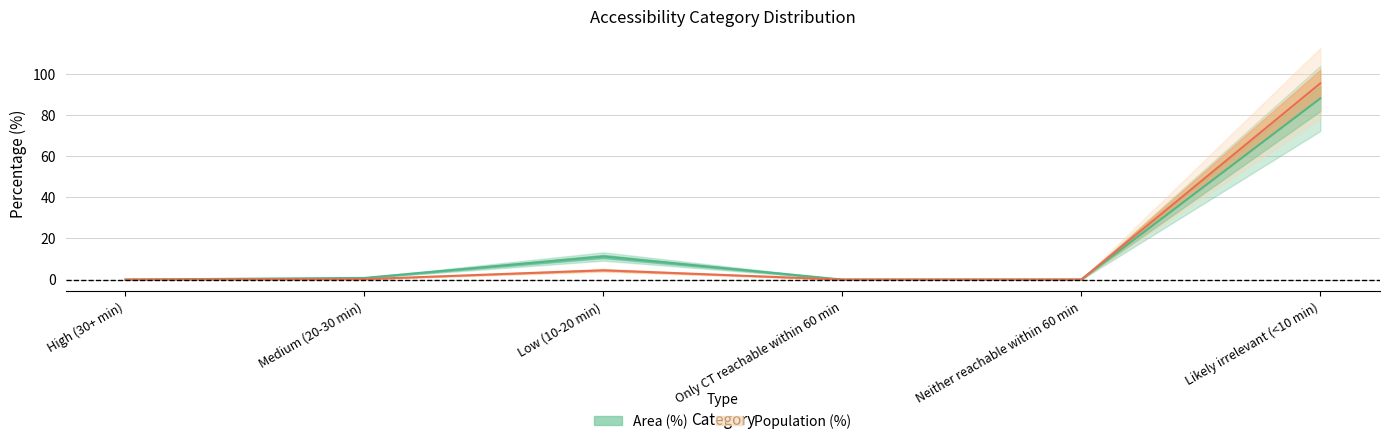

Count the number of categories in the chart.

6